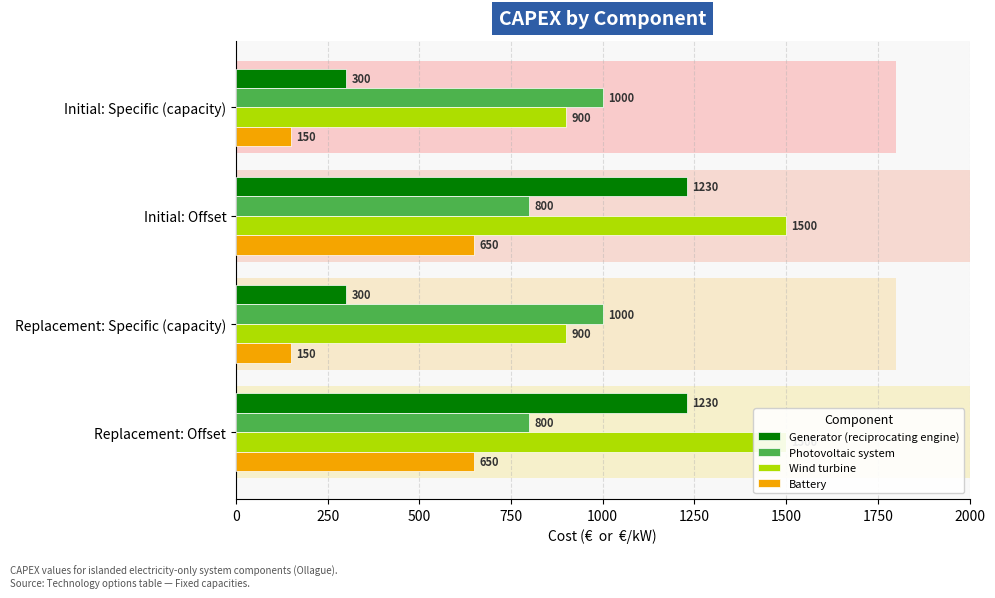

Which series has the largest total across all categories?

Wind turbine